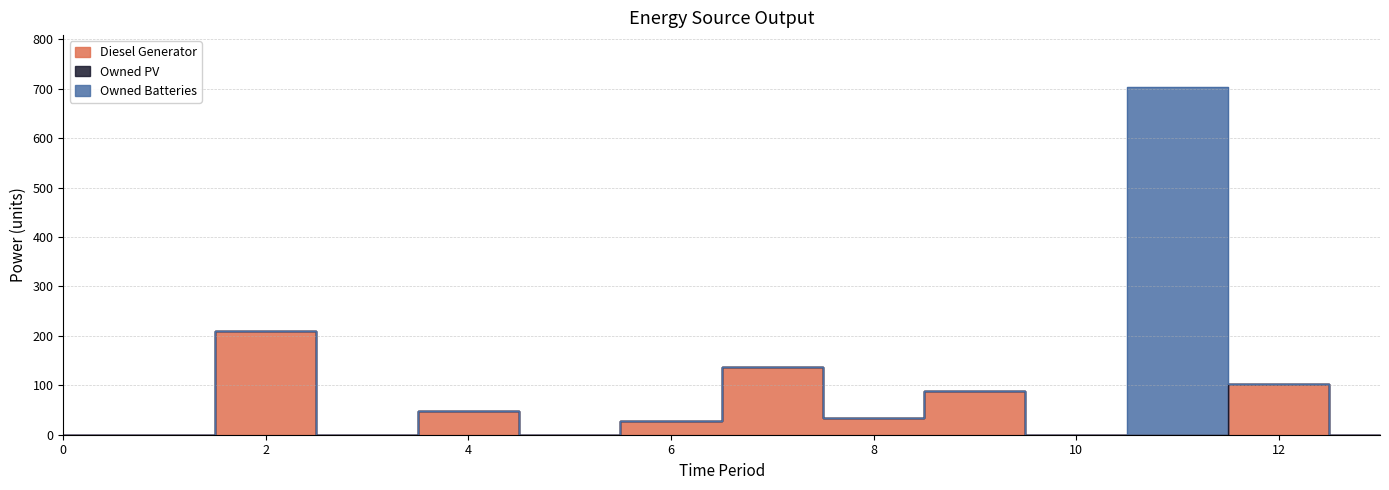

Between 12 and 3, which is larger?

12